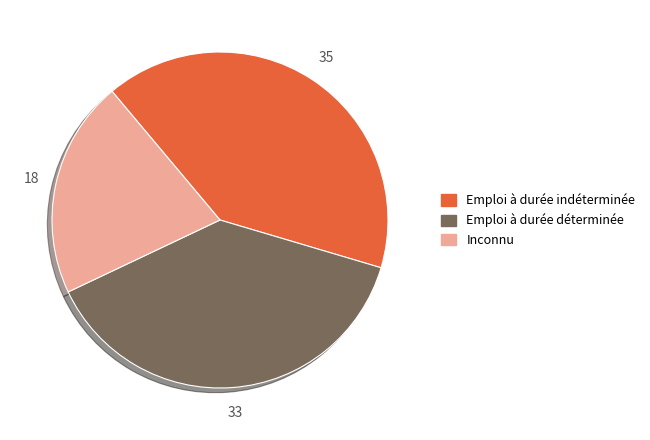

Does any single category account for the majority?

No